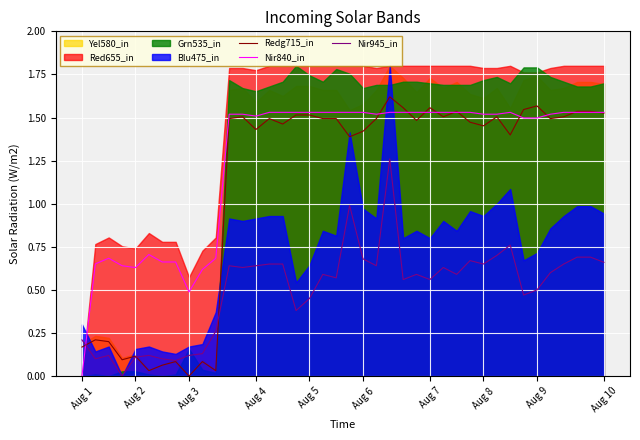

What is the average value of the Nir840_in series?

1.3